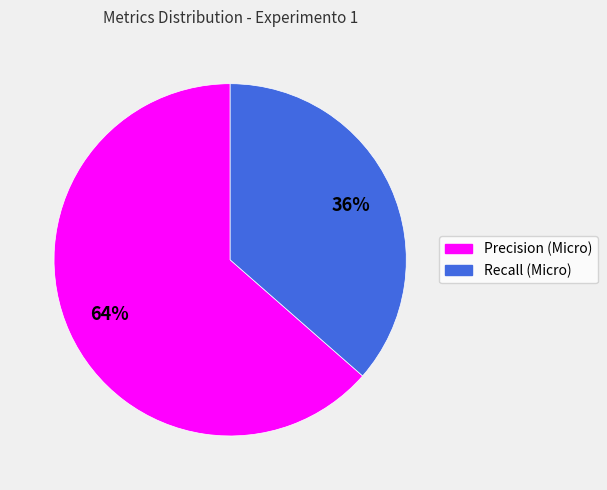

Does Recall (Micro) represent more than half of the total?

No